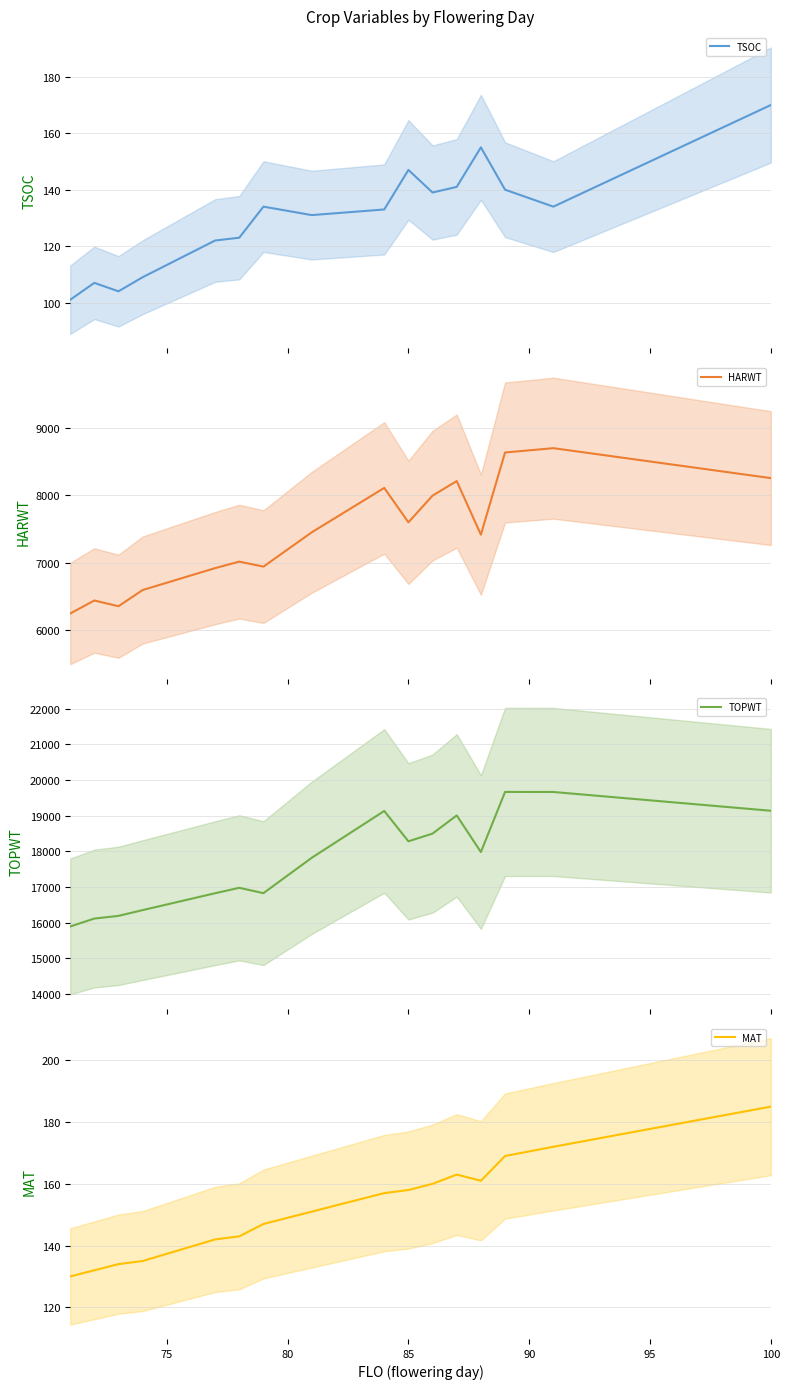

What is the greatest value displayed?

19666